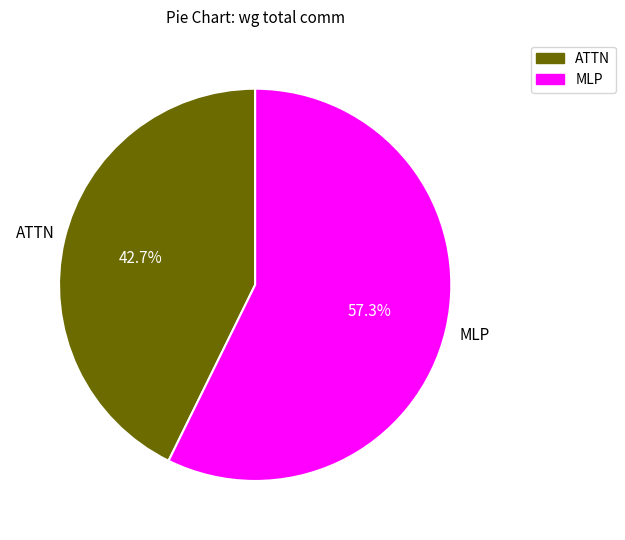

Count the number of slices in the pie.

2